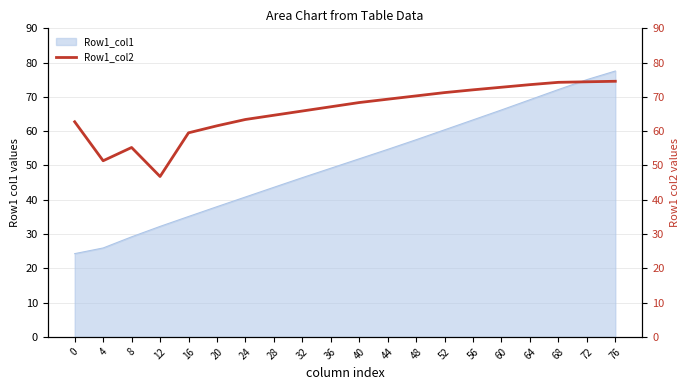

Which category has the highest value across all series?

76